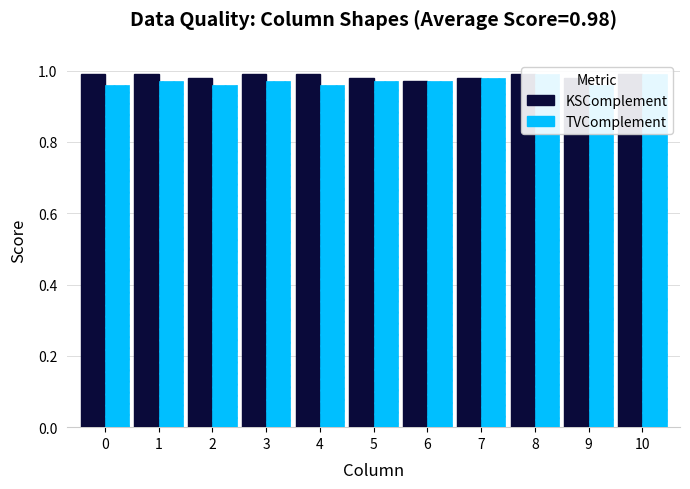

Rank the series by their average value, from highest to lowest.

KSComplement, TVComplement